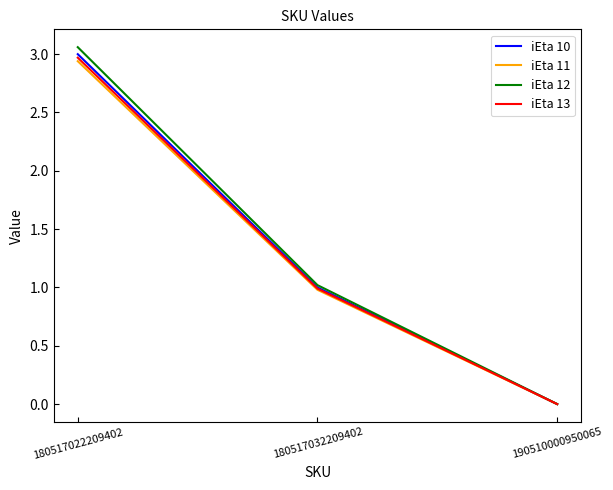

How many positive values does the iEta 11 series have?

2